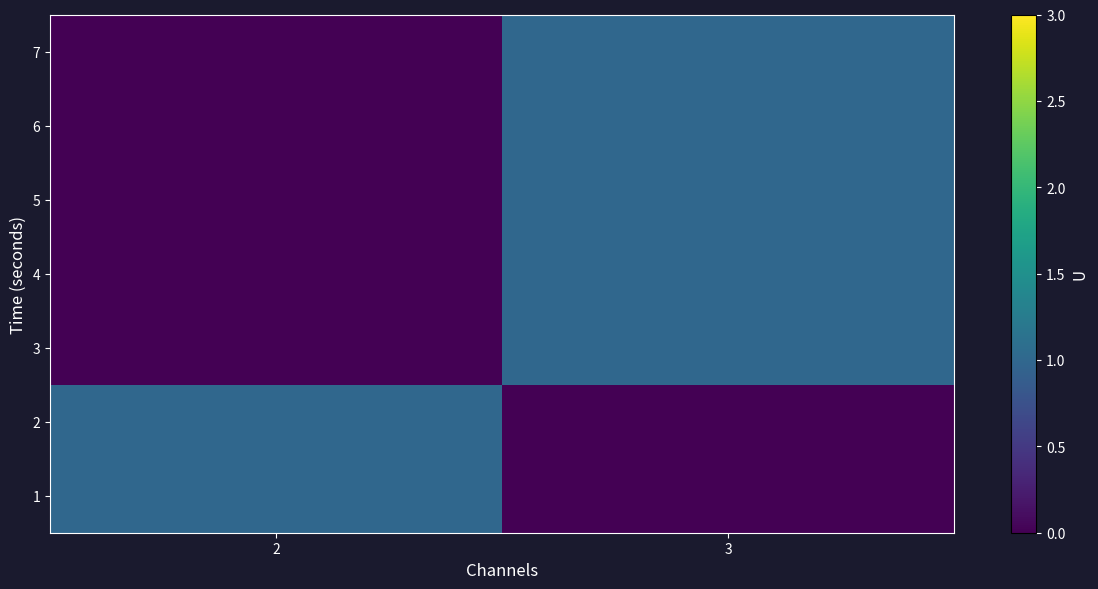

Rank the series by their maximum value, from lowest to highest.

1, 2, 3, 4, 5, 6, 7